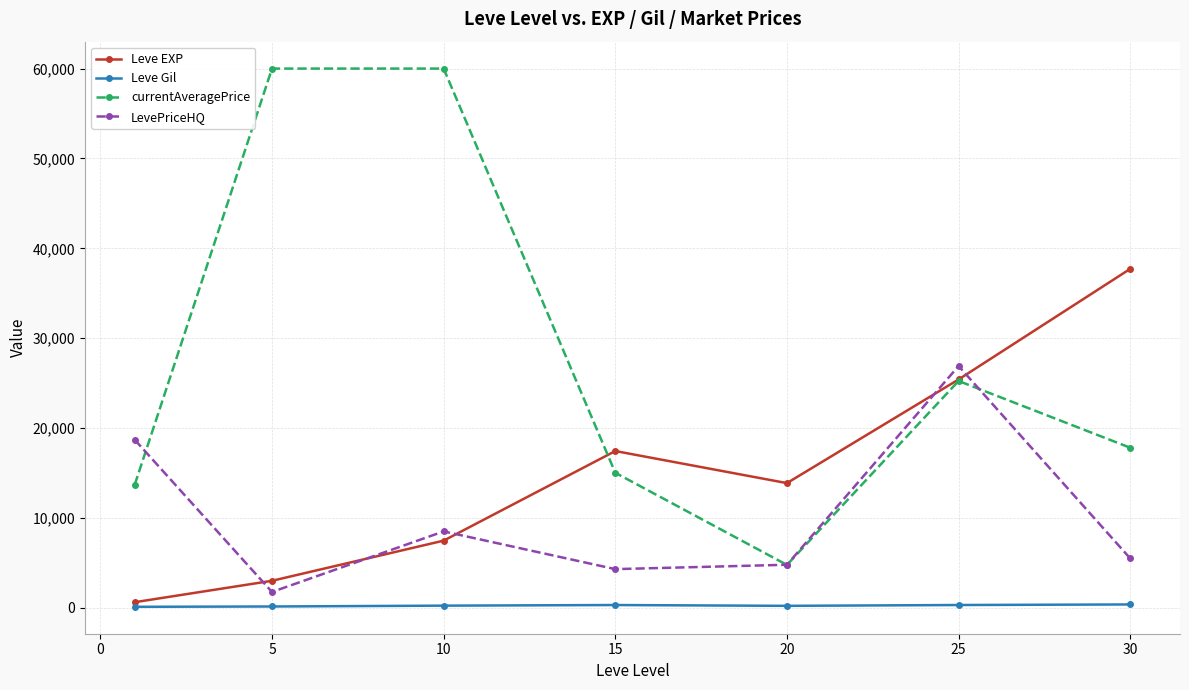

In currentAveragePrice, how many points are lower than both neighbors (excluding endpoints)?

1